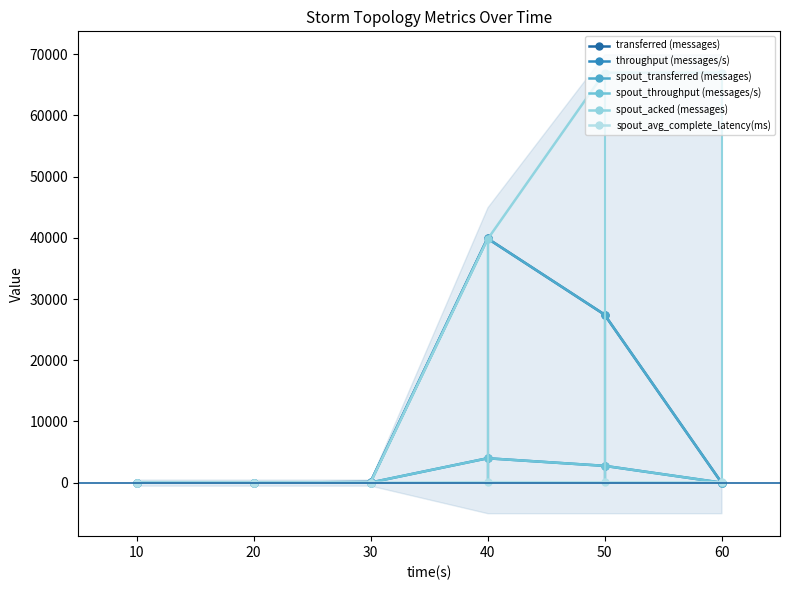

How many distinct data groups are displayed?

6